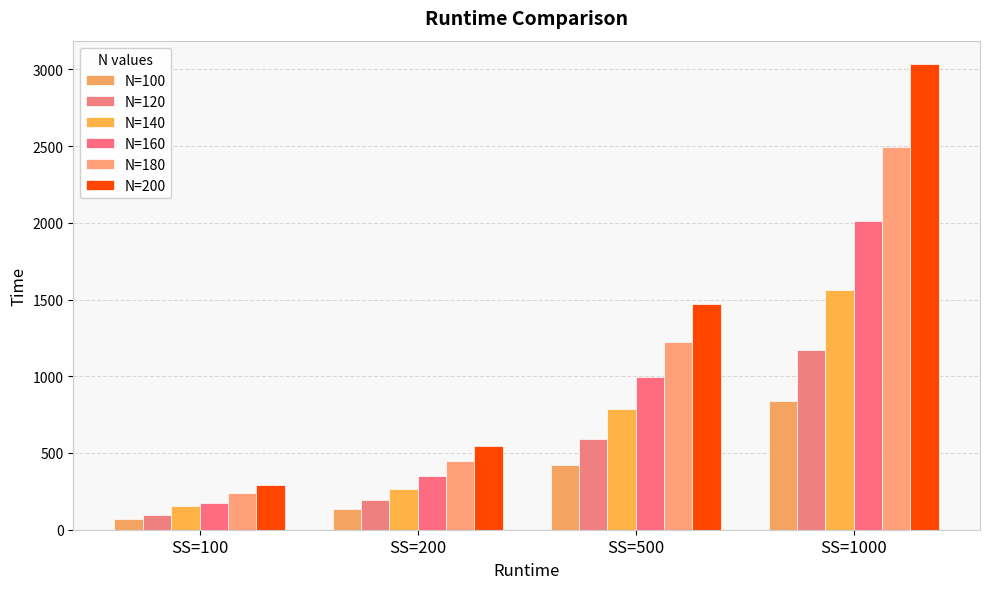

Which category has the lowest value in the N=140 series?

SS=100